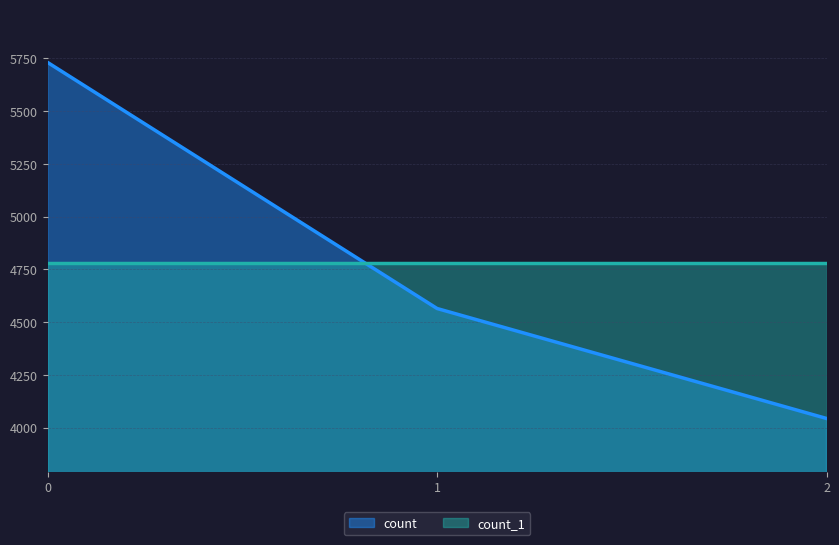

How many values exceed 4564?

1